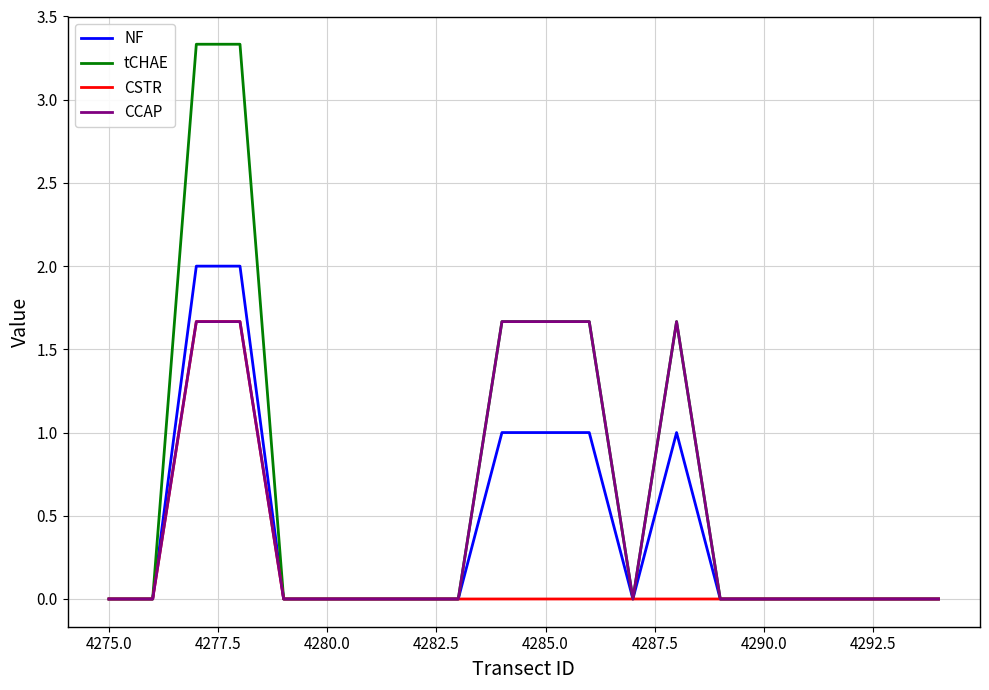

List the series in order of their overall mean, highest first.

tCHAE, CCAP, NF, CSTR